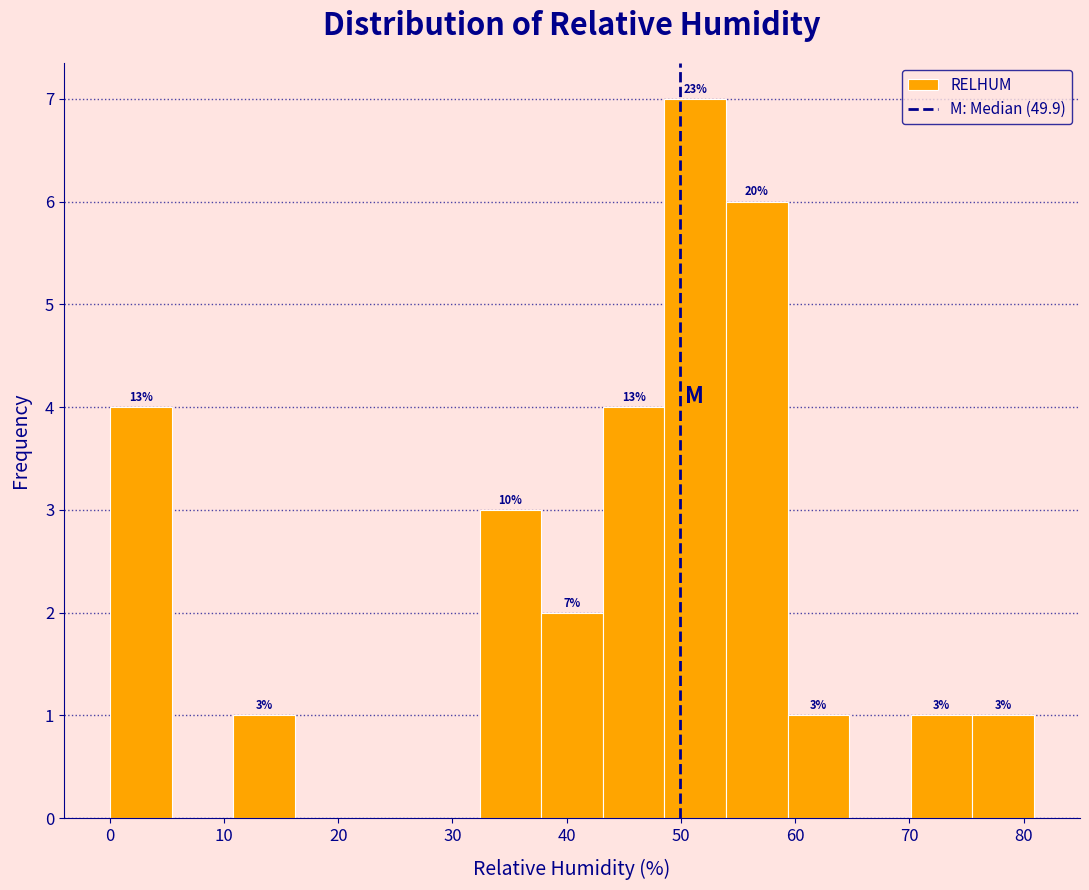

Which range on the x-axis has the tallest bar?

49 to 54